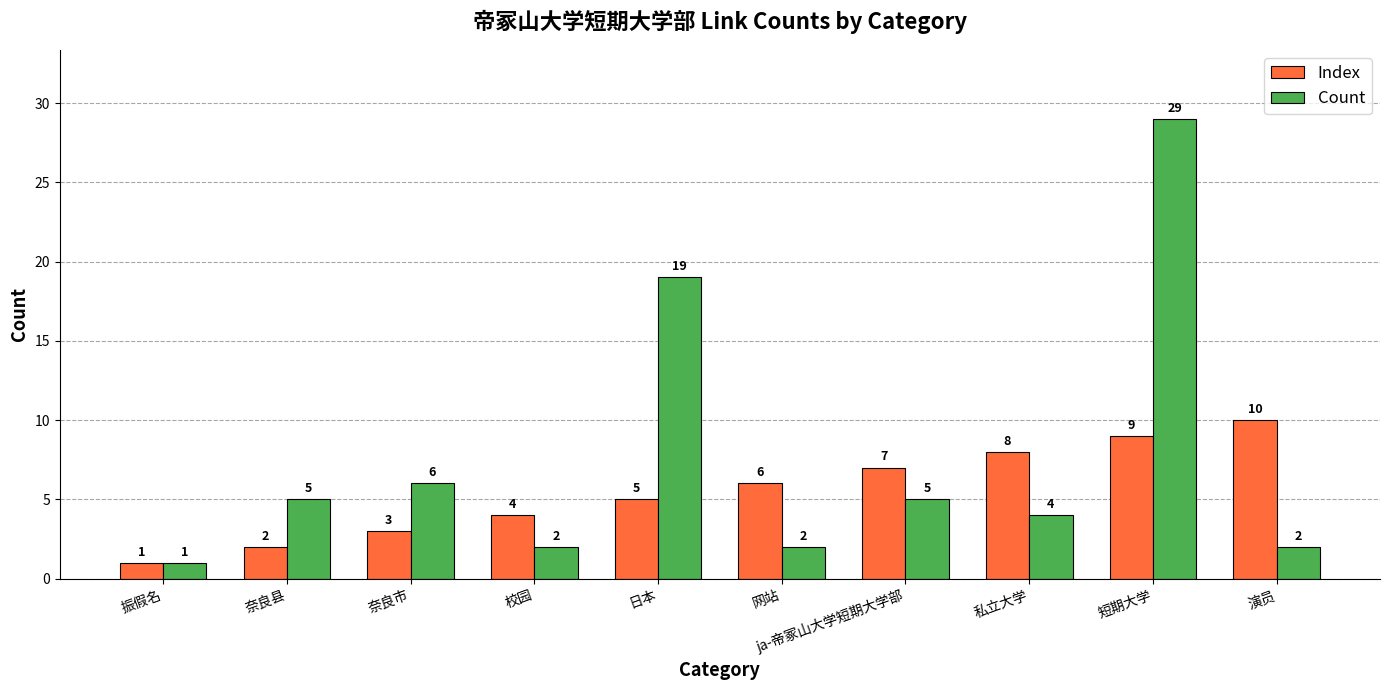

Which series has the largest total across all categories?

Count